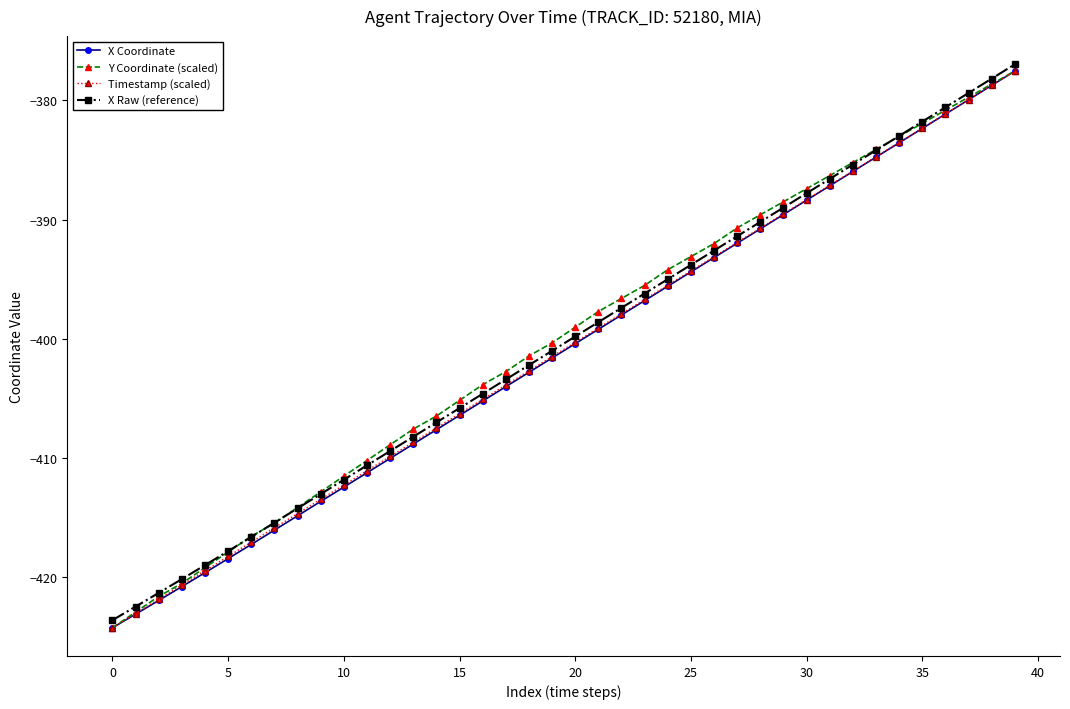

How many lines are shown in the chart?

4